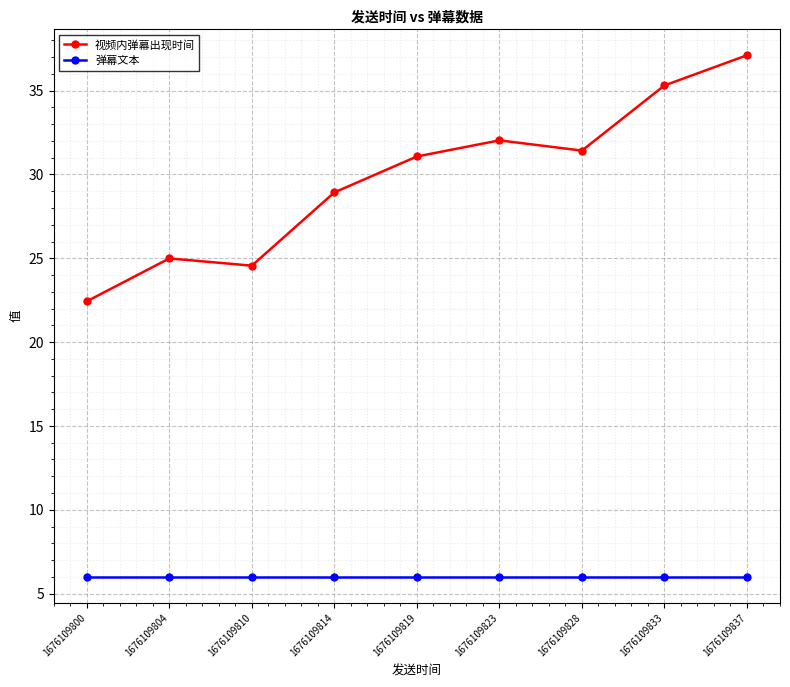

What is the value of the 视频内弹幕出现时间 point at the 9th from the left?

37.1